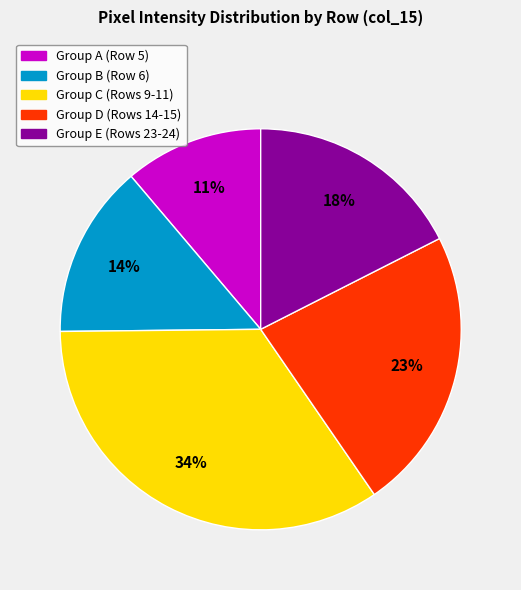

Does any single category account for the majority?

No